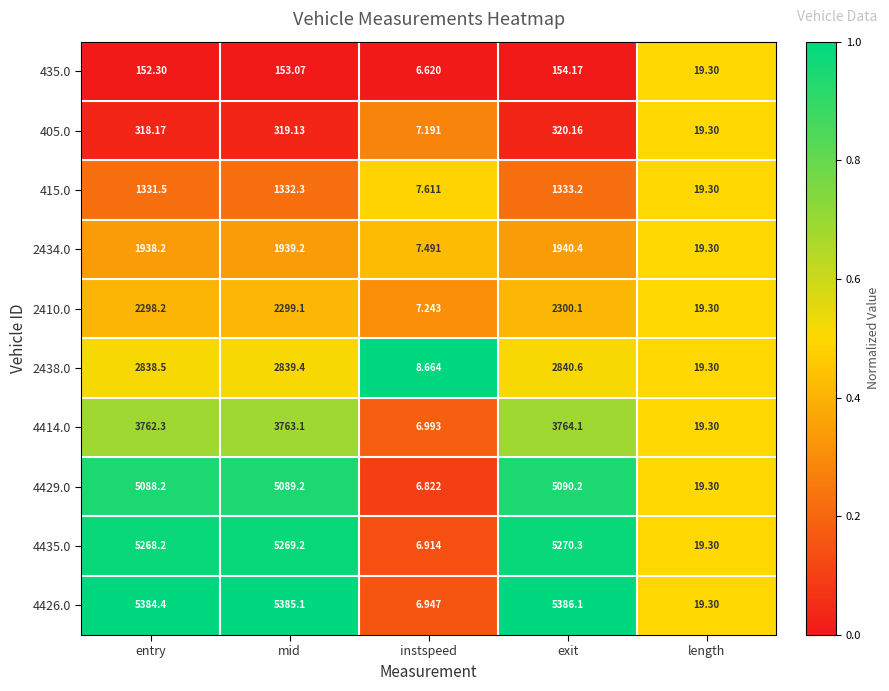

Is the value of 2410.0 at mid greater than the value of 4426.0 at instspeed?

Yes